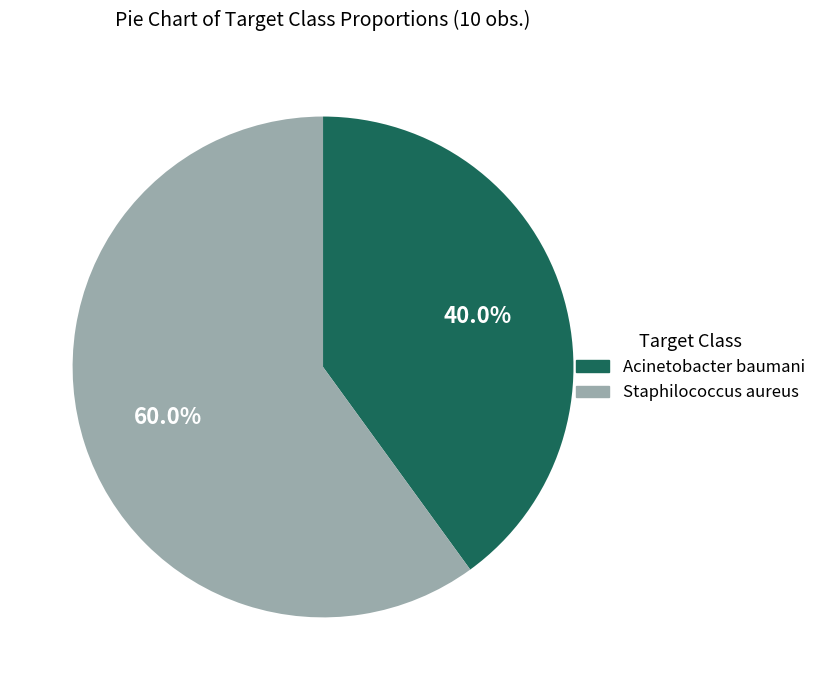

What is the total percentage of Acinetobacter baumani and Staphilococcus aureus?

100.0%